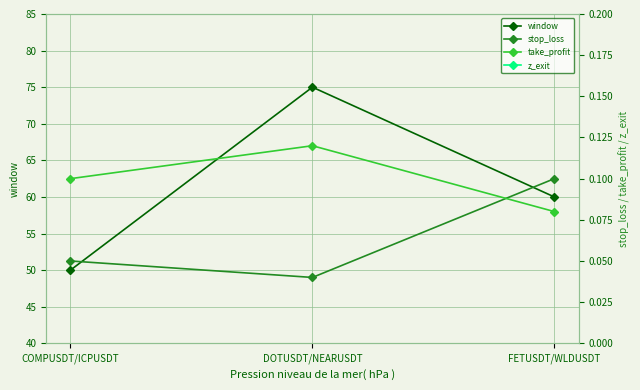

What is the average value of the z_exit series?

0.5